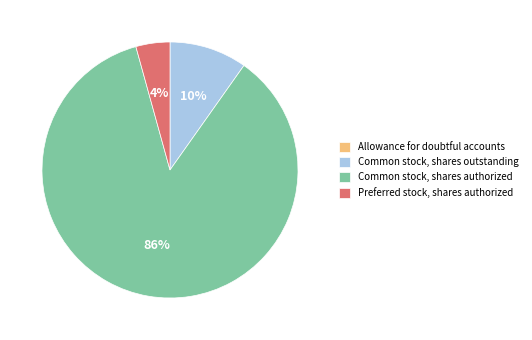

What is the ratio of the value at Preferred stock, shares authorized to the value at Common stock, shares outstanding?

0.4